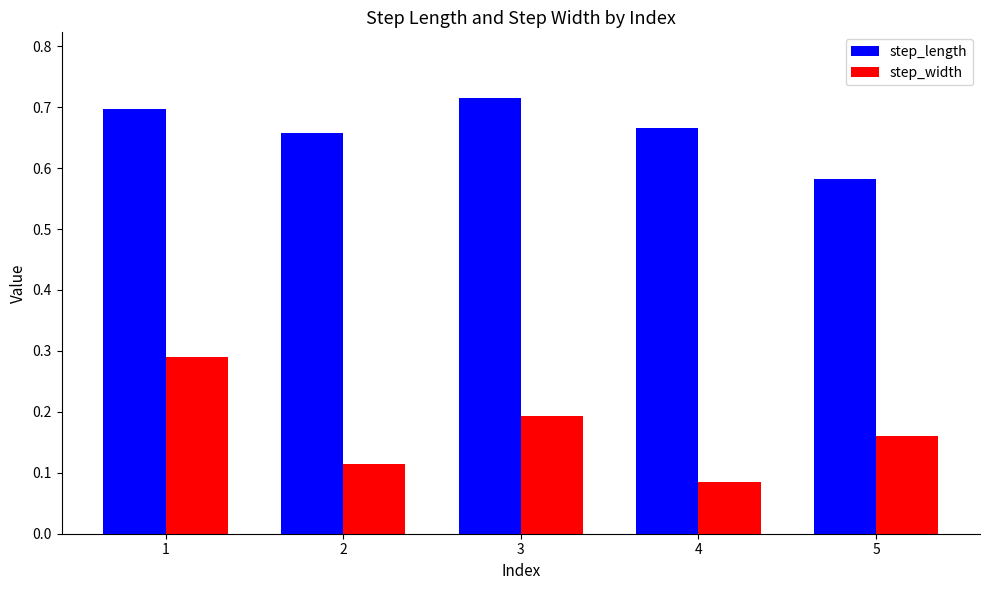

List the series in order of their peak value, lowest first.

step_width, step_length